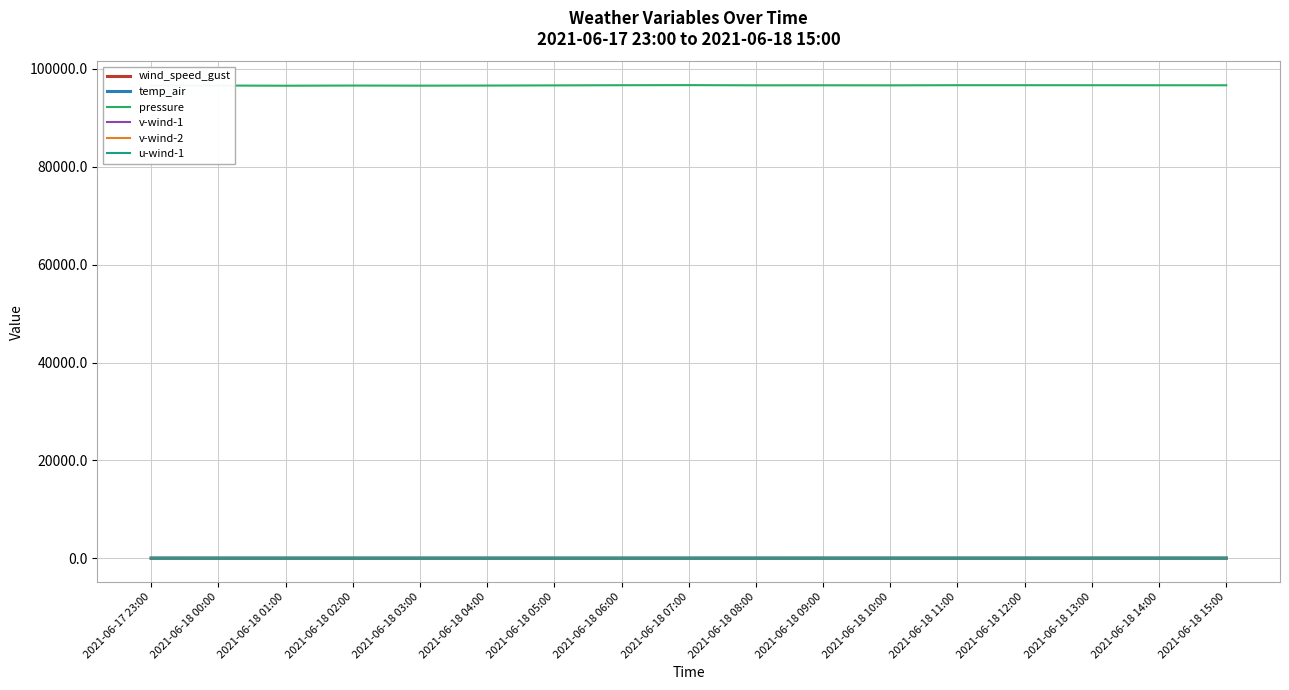

The pressure series shows 96606.1 at 2021-06-18 02:00. True or false?

True